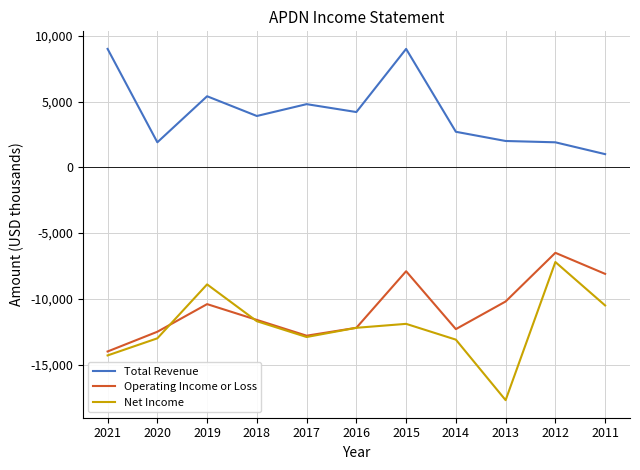

Is this an area chart (filled region under the line)?

No